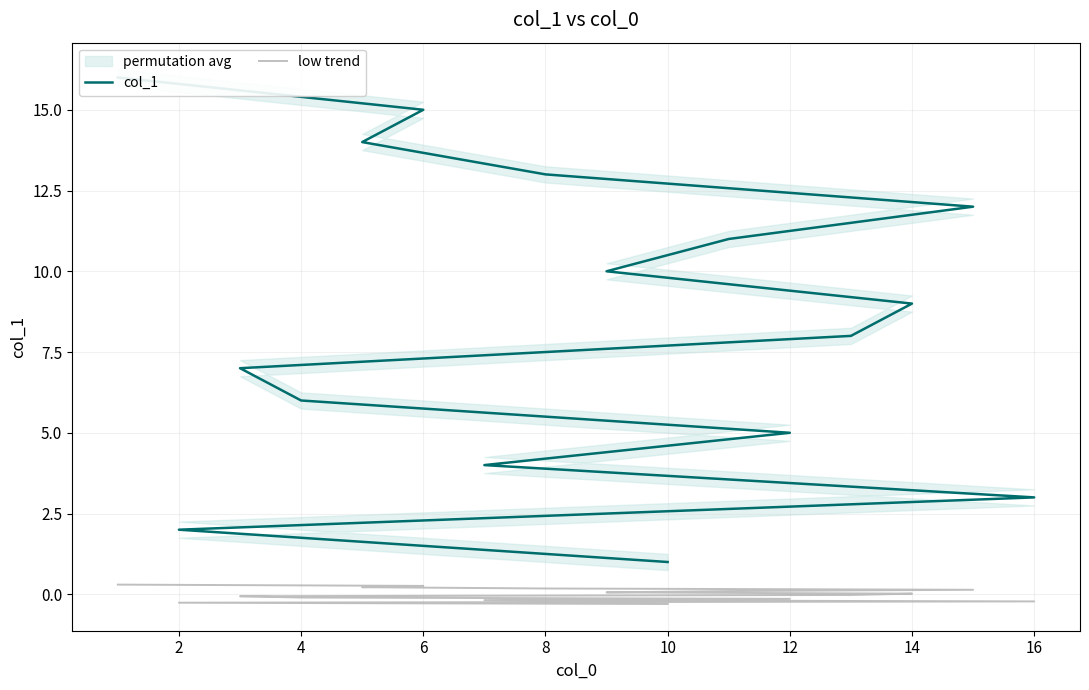

Rank the series by their maximum value, from lowest to highest.

low trend, col_1